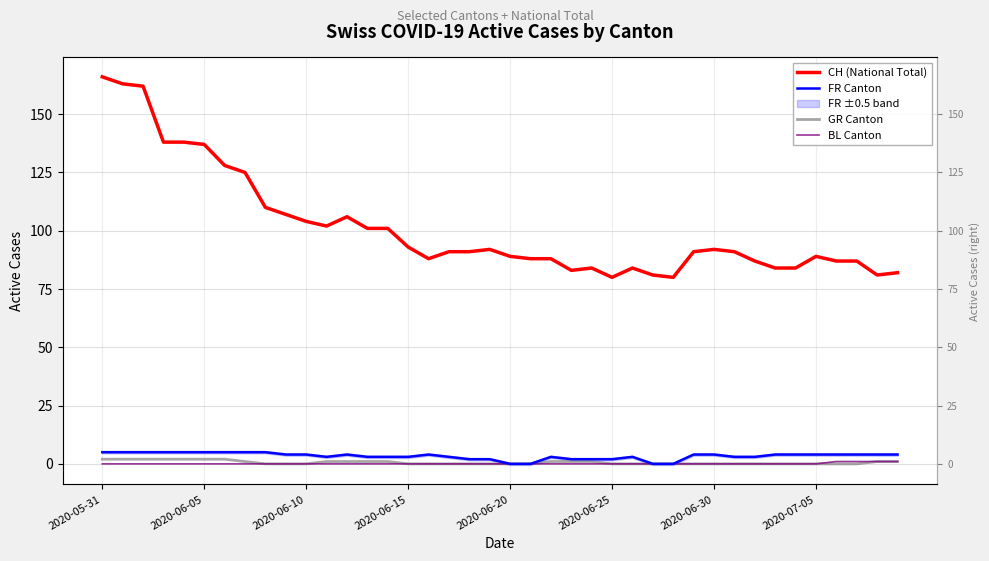

What position from the left is 26?

27